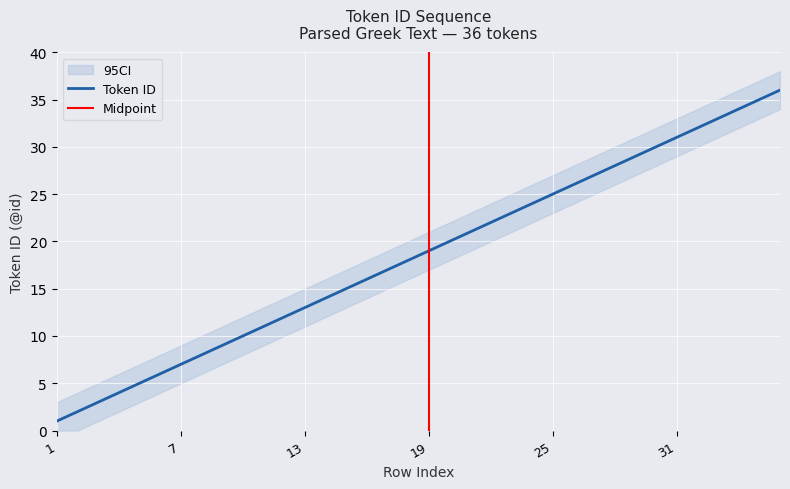

Reading right to left, extract all data points from this chart.

36=36	35=35	34=34	33=33	32=32	31=31	30=30	29=29	28=28	27=27	26=26	25=25	24=24	23=23	22=22	21=21	20=20	19=19	18=18	17=17	16=16	15=15	14=14	13=13	12=12	11=11	10=10	9=9	8=8	7=7	6=6	5=5	4=4	3=3	2=2	1=1